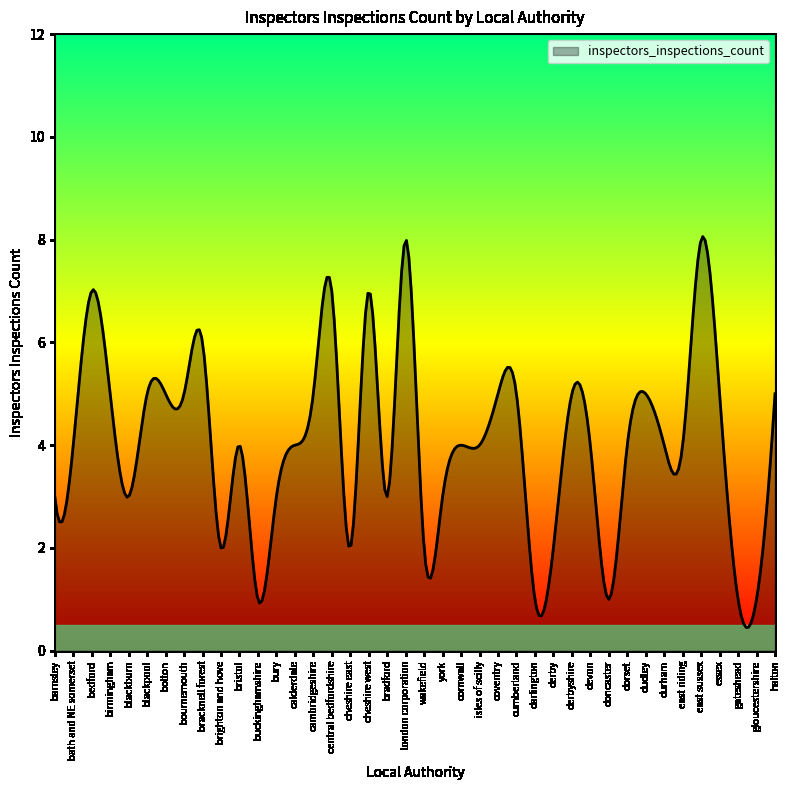

What is the difference between the maximum and minimum values?

7.6